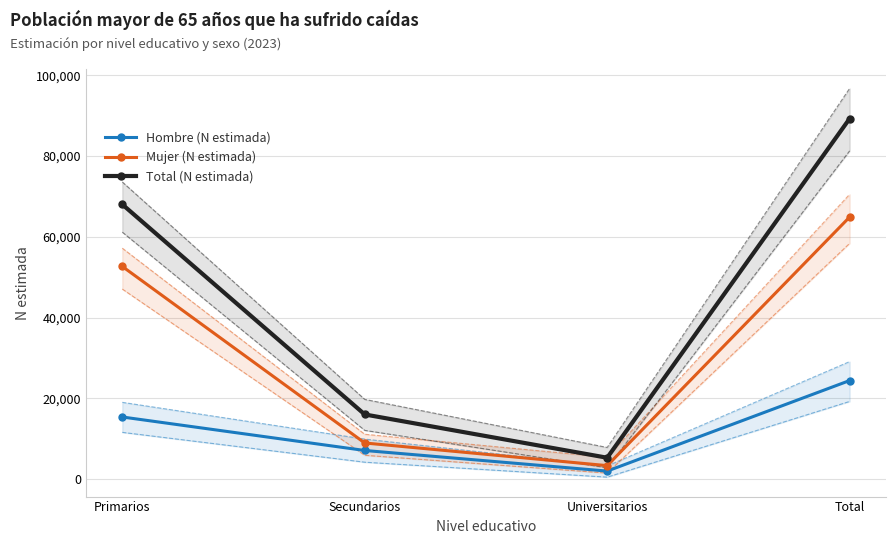

At which category is the sum across all series the highest?

Total